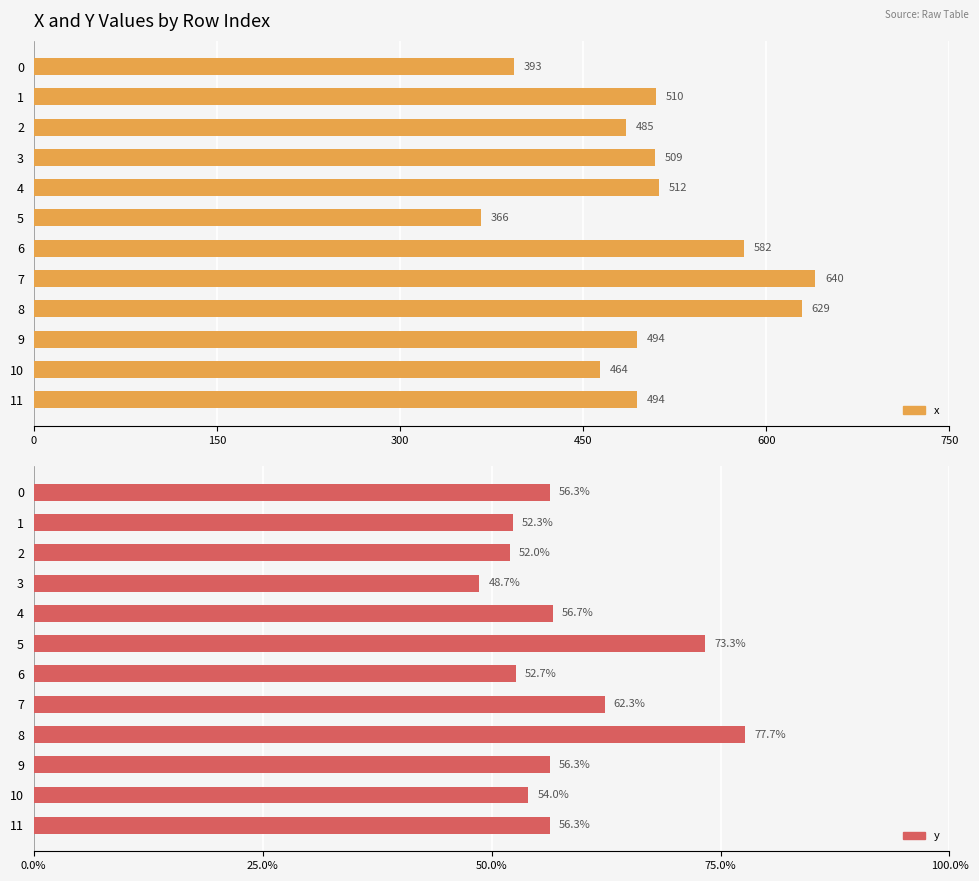

What is the label of the 10th bar from the left?

9